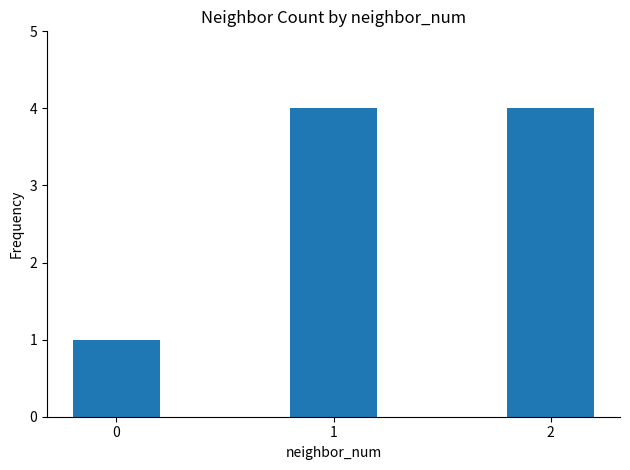

Approximately how many times larger is the value at 2 compared to 0?

4.0